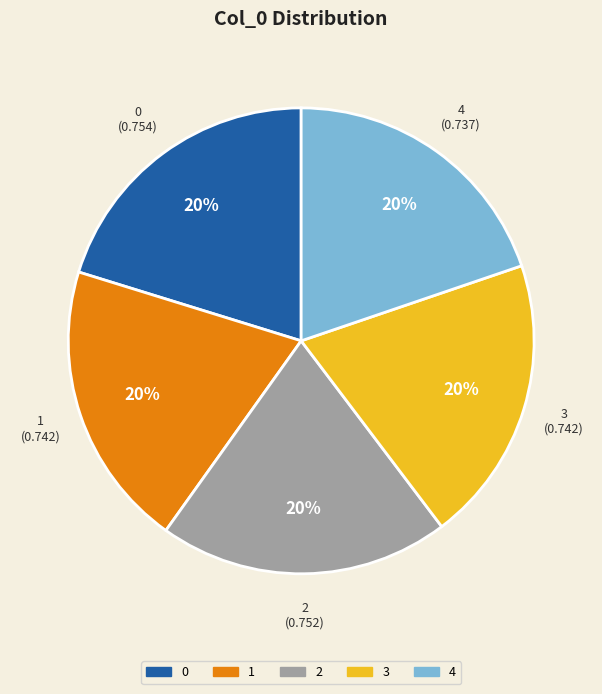

To the nearest percent, what percentage of the pie is 4?

20%